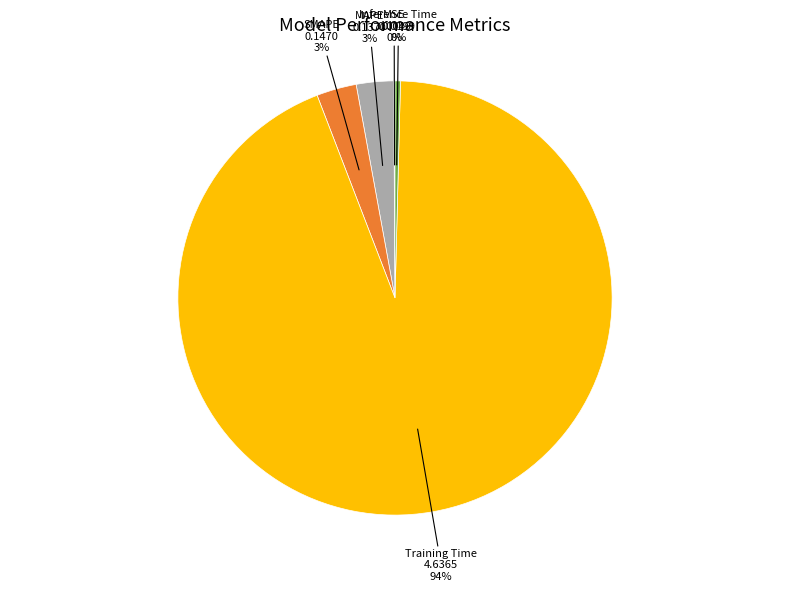

To the nearest percent, what is the average slice percentage?

20%